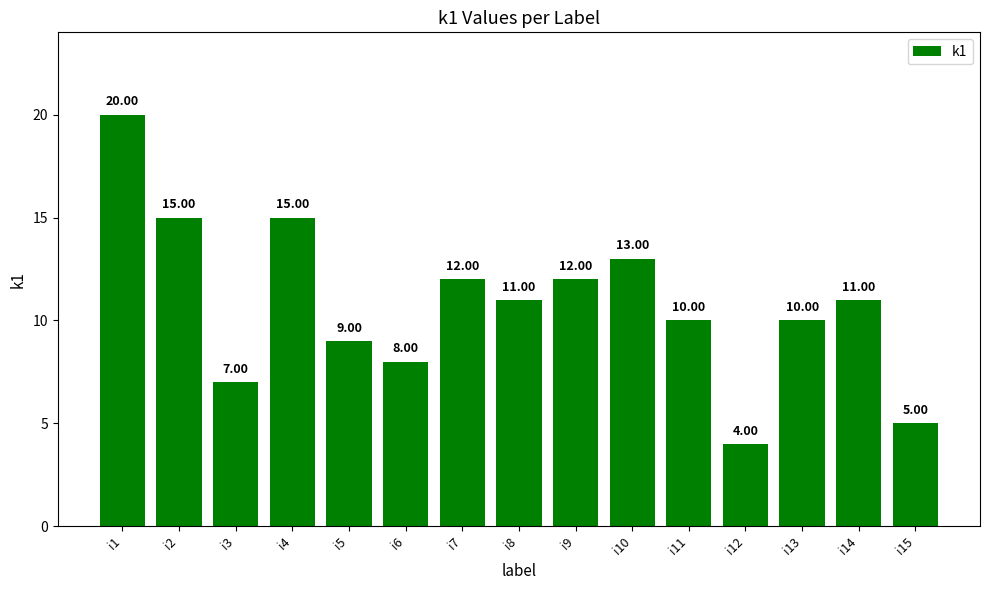

What is the change in value from i2 to i15?

-10